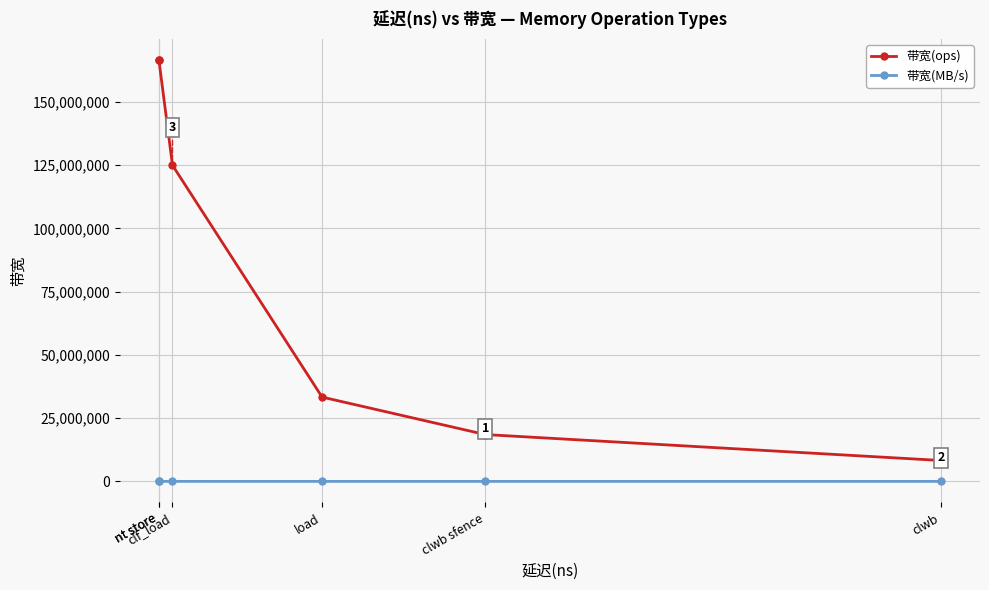

How many data points in 带宽(ops) are less than 125000000?

3